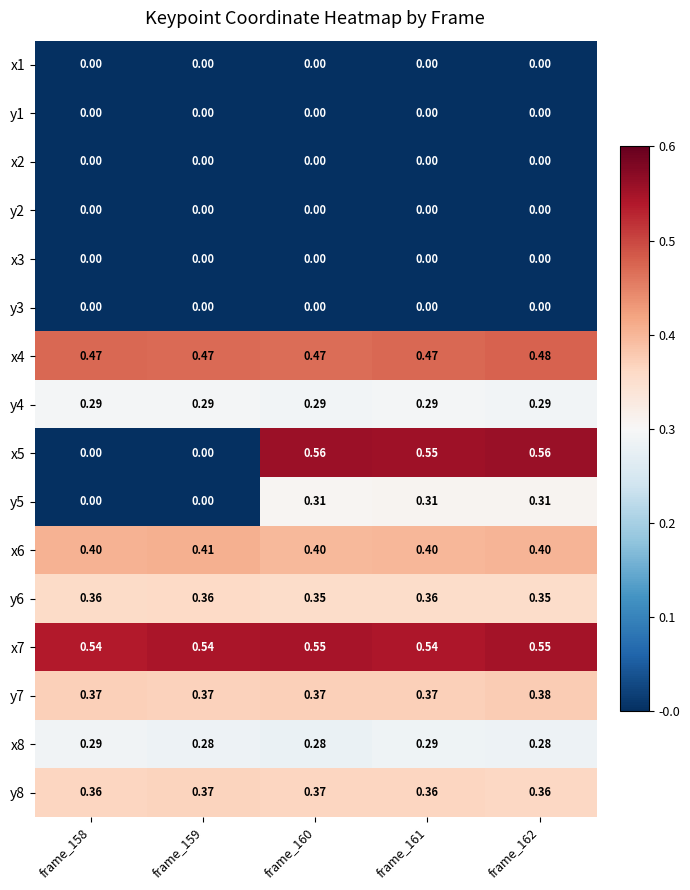

Is the value of x8 at frame_159 greater than the value of y7 at frame_162?

No